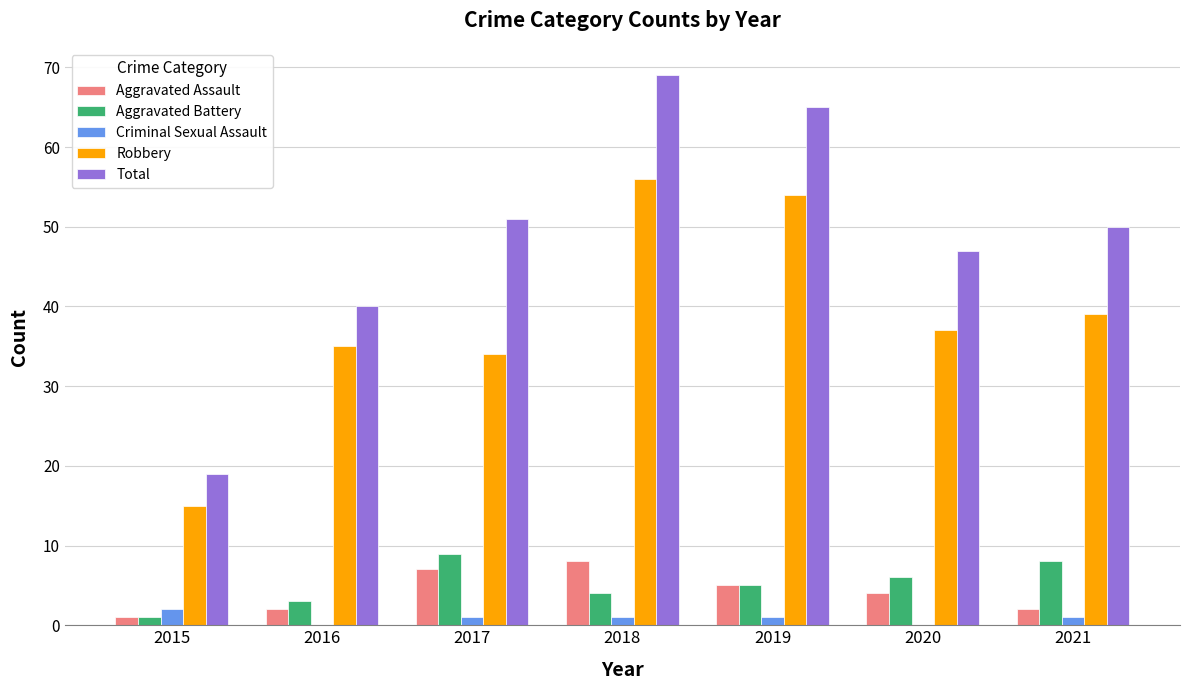

What is the maximum value for Robbery?

56